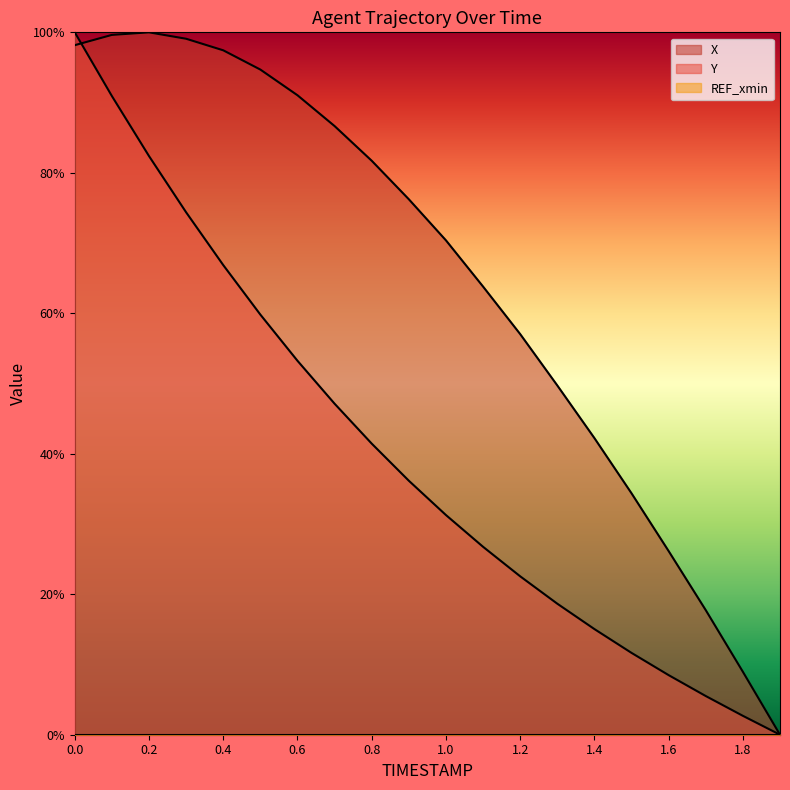

Rank the categories by Y value from lowest to highest.

1.9, 1.8, 1.7, 1.6, 1.5, 1.4, 1.3, 1.2, 1.1, 1.0, 0.9, 0.8, 0.7, 0.6, 0.5, 0.4, 0.3, 0.2, 0.1, 0.0